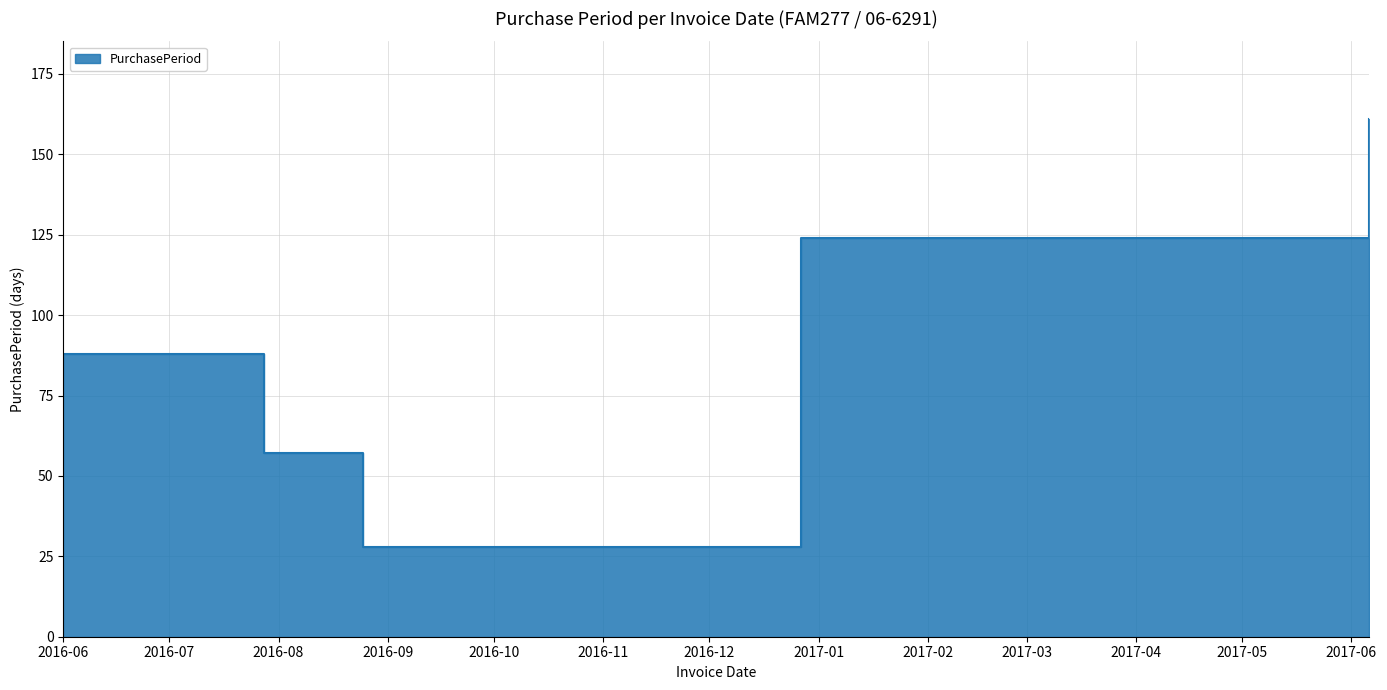

What is the label of the 1st point from the left?

2016-06